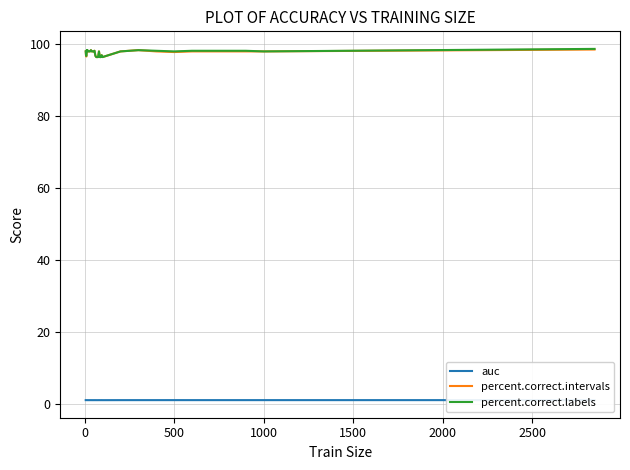

What are all the series names shown in the legend?

auc, percent.correct.intervals, percent.correct.labels